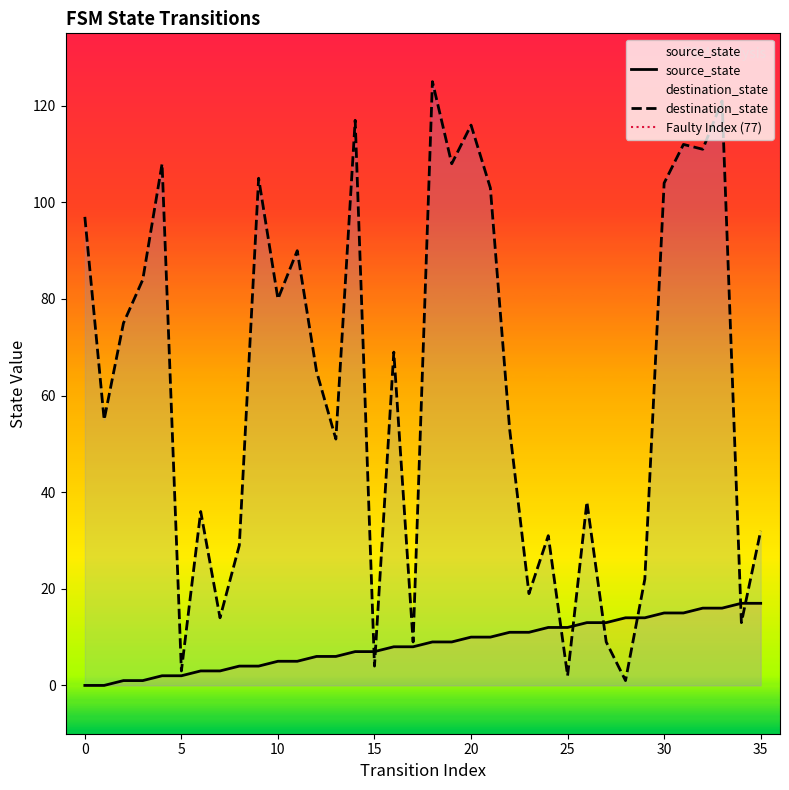

After their last crossing, which series has the higher values: source_state or destination_state?

destination_state